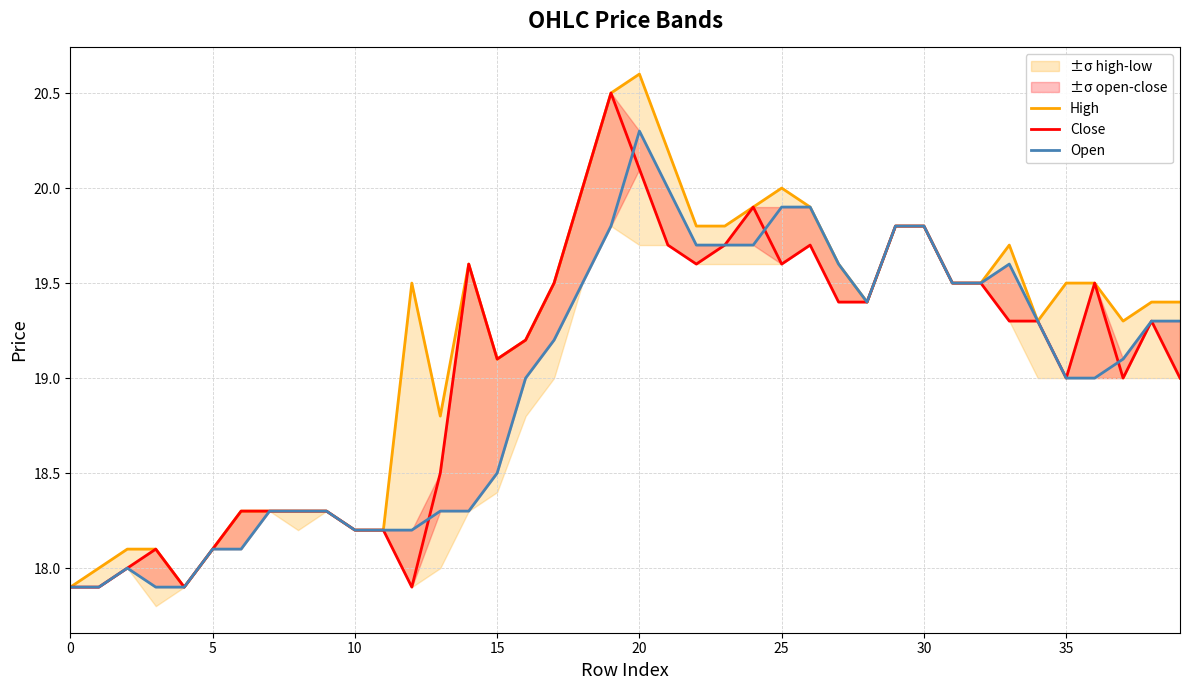

True or false: Close and High cross at least once.

False